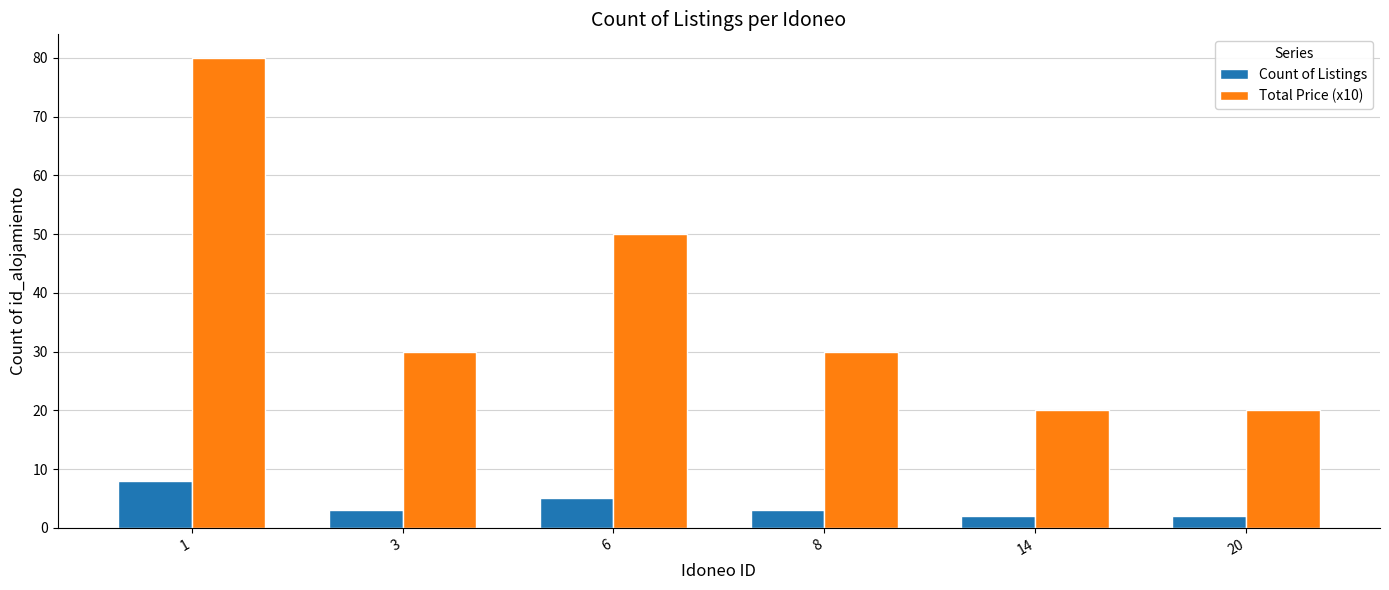

Which series has the largest range (max minus min)?

Total Price (x10)